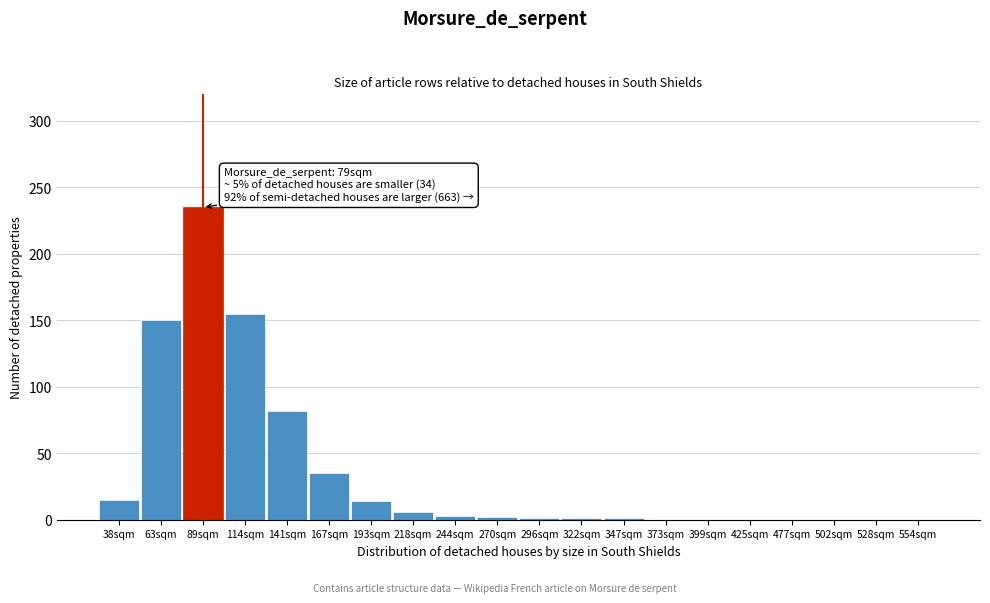

The chart shows a value of 0 at 502sqm. True or false?

True